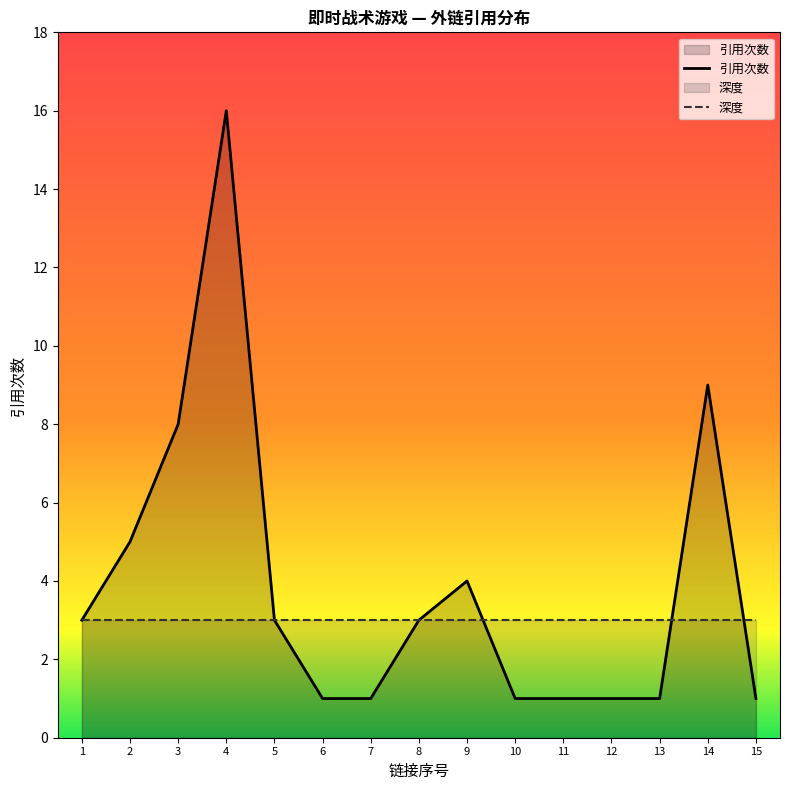

How many intersections are there between 引用次数 and 深度?

3